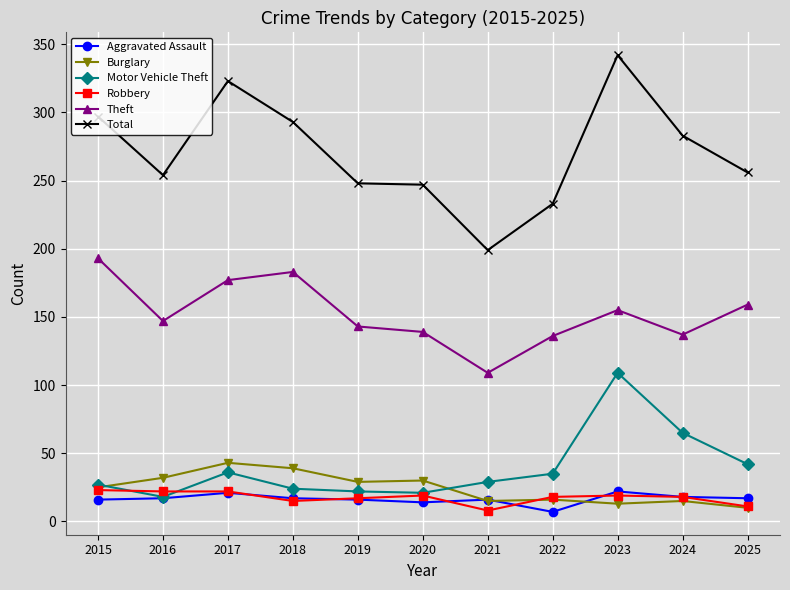

True or false: Motor Vehicle Theft has a value of 36 at 2017.

True